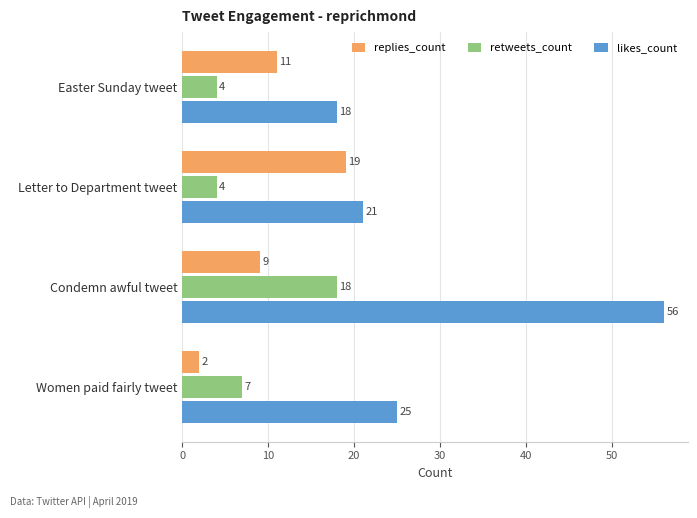

Rank the series by their maximum value, from highest to lowest.

likes_count, replies_count, retweets_count